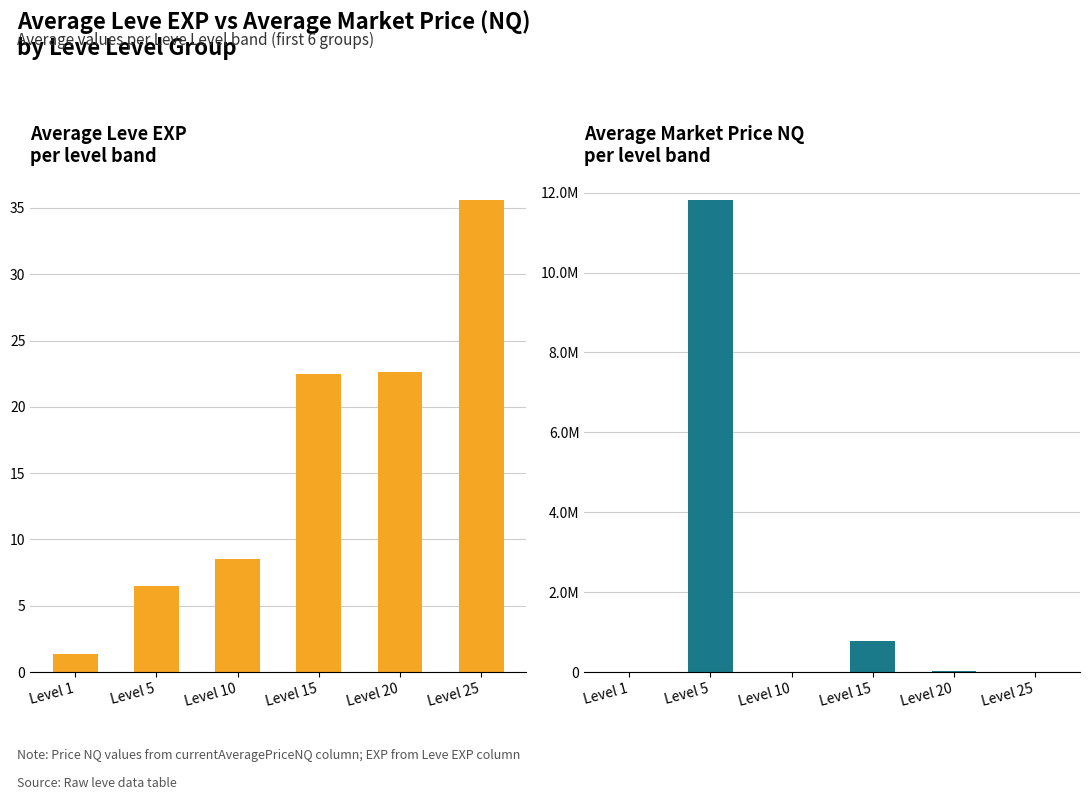

Rank the series by their maximum value, from highest to lowest.

Avg Price NQ, Avg Leve EXP